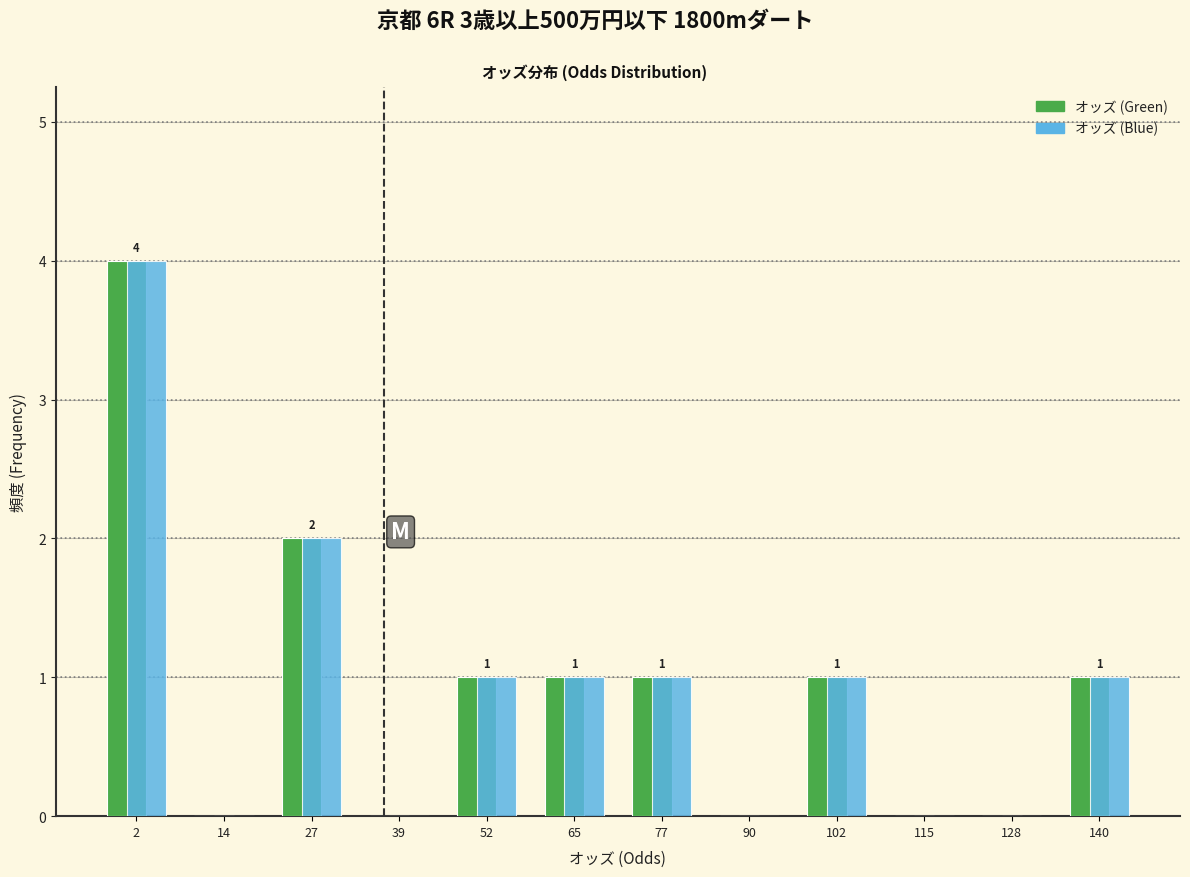

Reading right to left, transcribe all the data shown in this chart.

オッズ (Green): 140=1	128=0	115=0	102=1	90=0	77=1	65=1	52=1	39=0	27=2	14=0	2=4
オッズ (Blue): 140=1	128=0	115=0	102=1	90=0	77=1	65=1	52=1	39=0	27=2	14=0	2=4